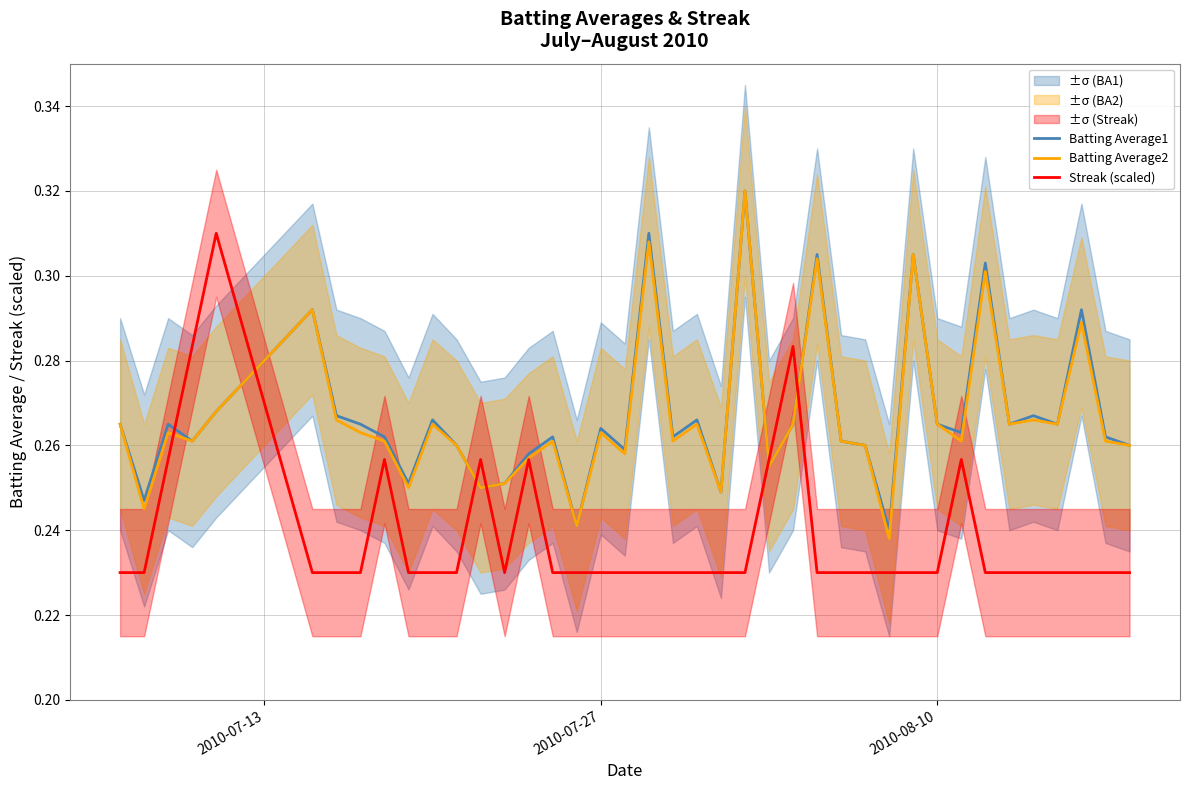

Is it true that Batting Average2 equals 0.4 at 2010-08-10?

False